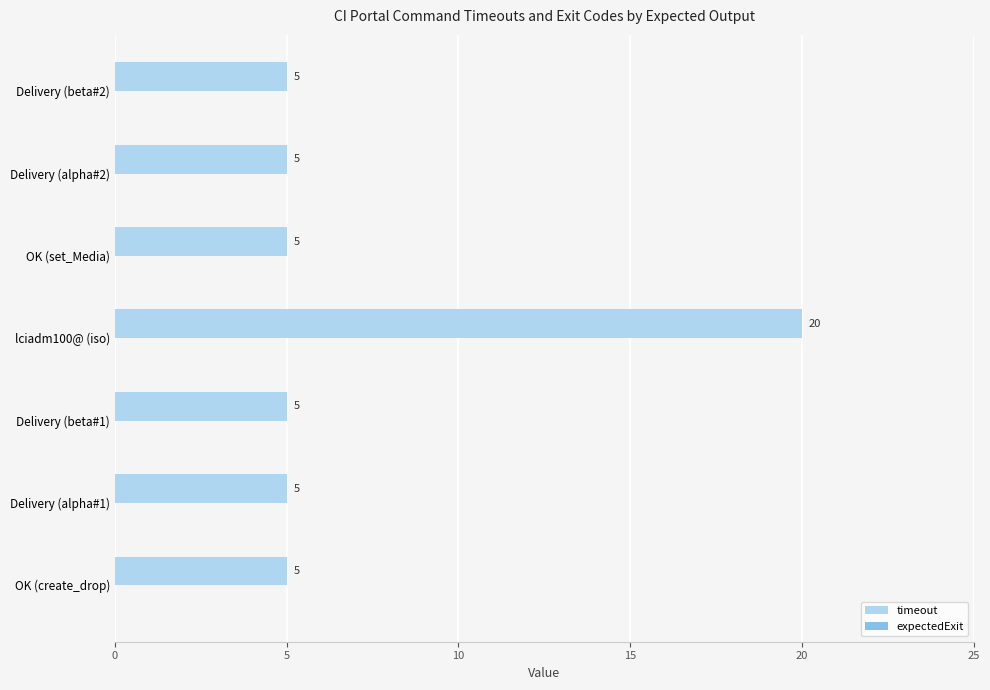

The chart shows a value of 20 at lciadm100@ (iso). True or false?

True